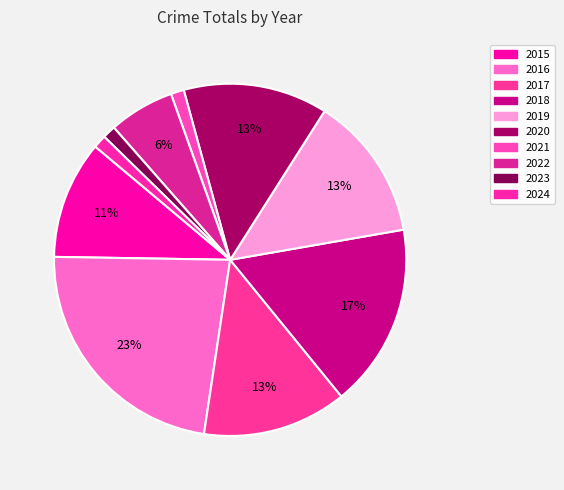

What is the change in value from 2016 to 2019?

-8